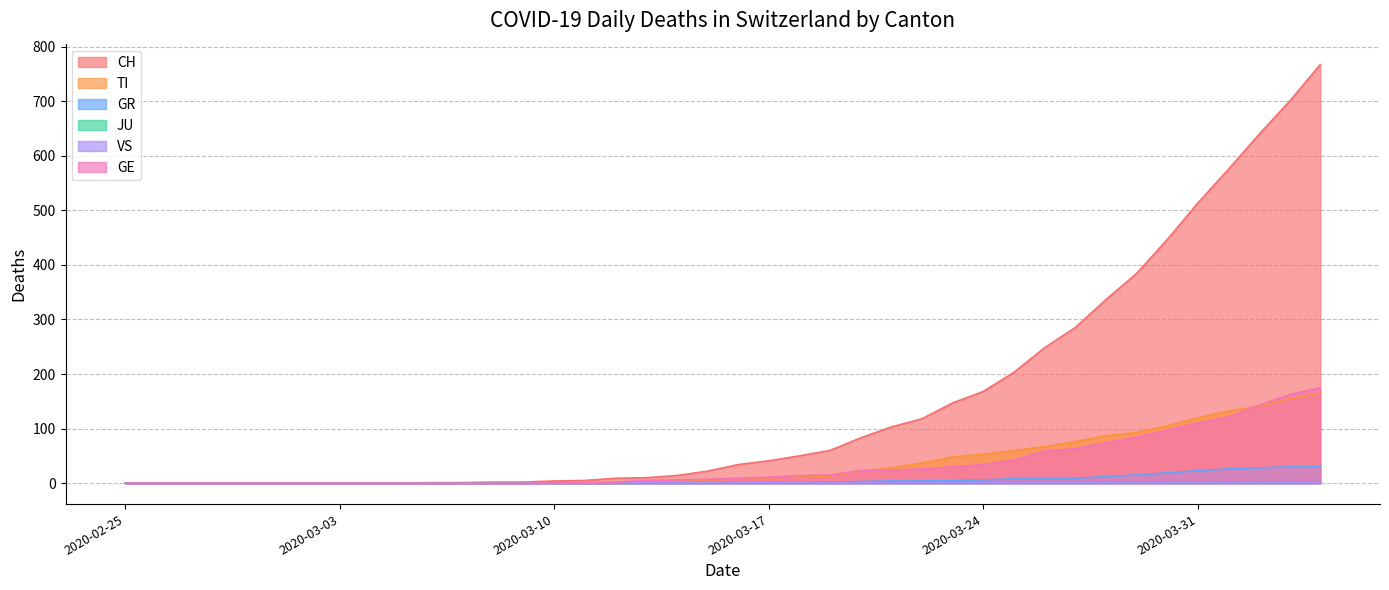

How many categories are shown in the chart?

40